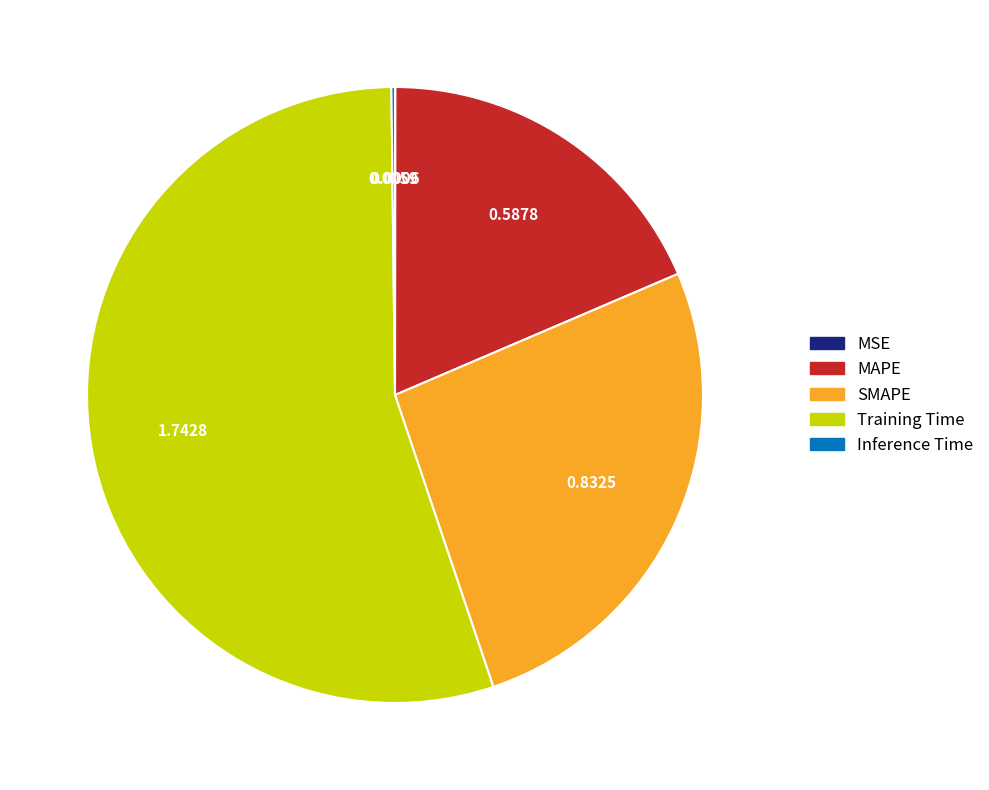

Is it true that MAPE is 19% of the pie?

True